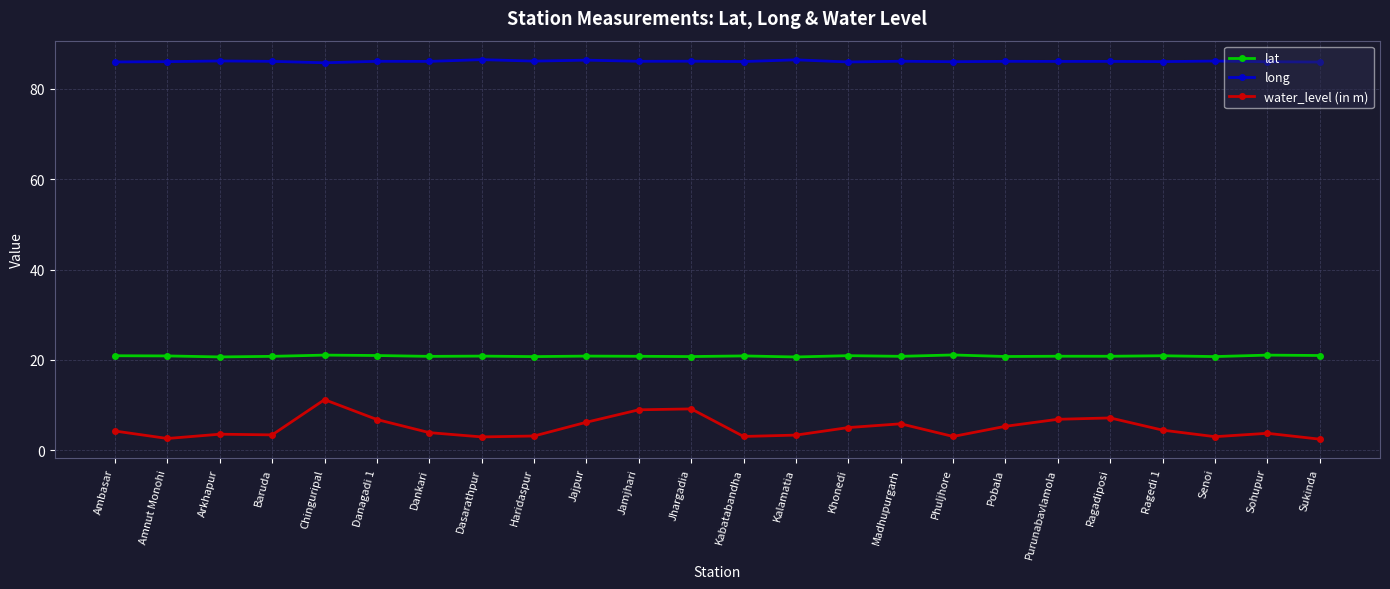

What is the sum of the long values at Danagadi 1 and Amnut Monohi?

172.1